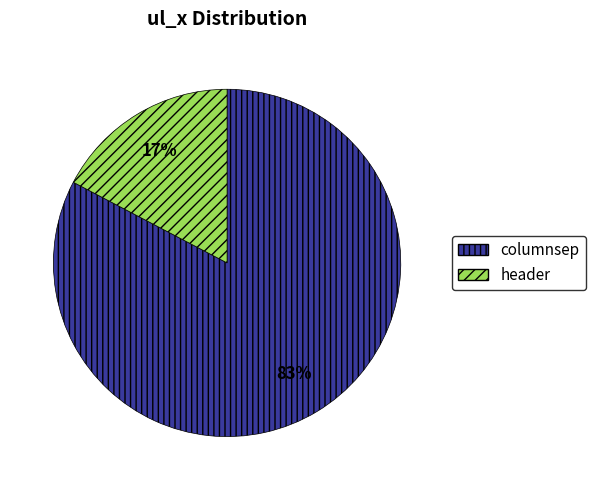

To the nearest percent, what percentage of the pie is header?

17%